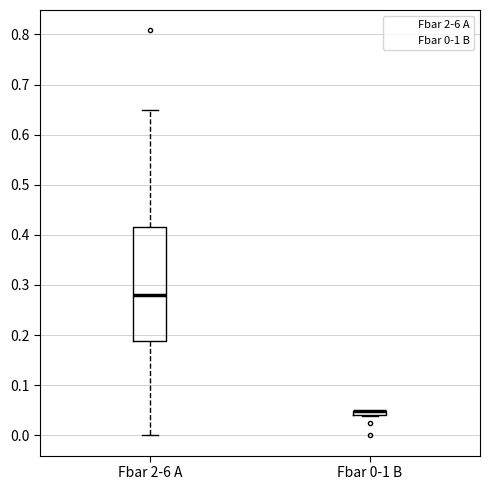

Where is the lower edge of the box for Fbar 2-6 A on the y-axis? The values are not printed on the chart, so give them approximately, as read against the axis.

0.19